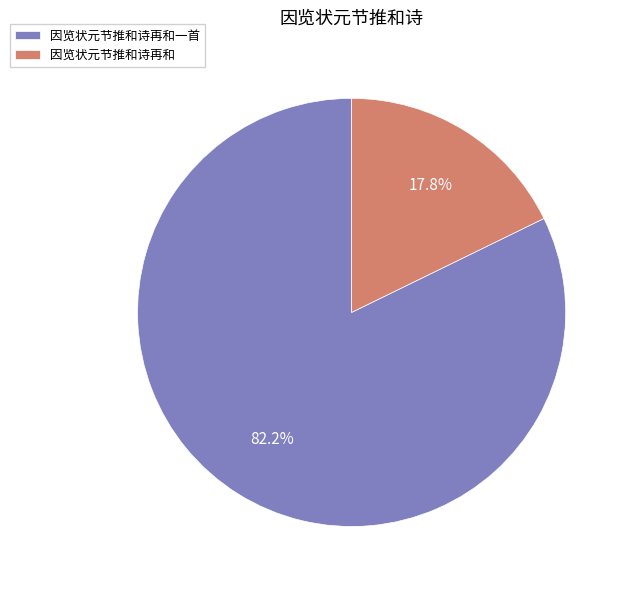

To the nearest percent, what portion does 因览状元节推和诗再和一首 represent?

82%